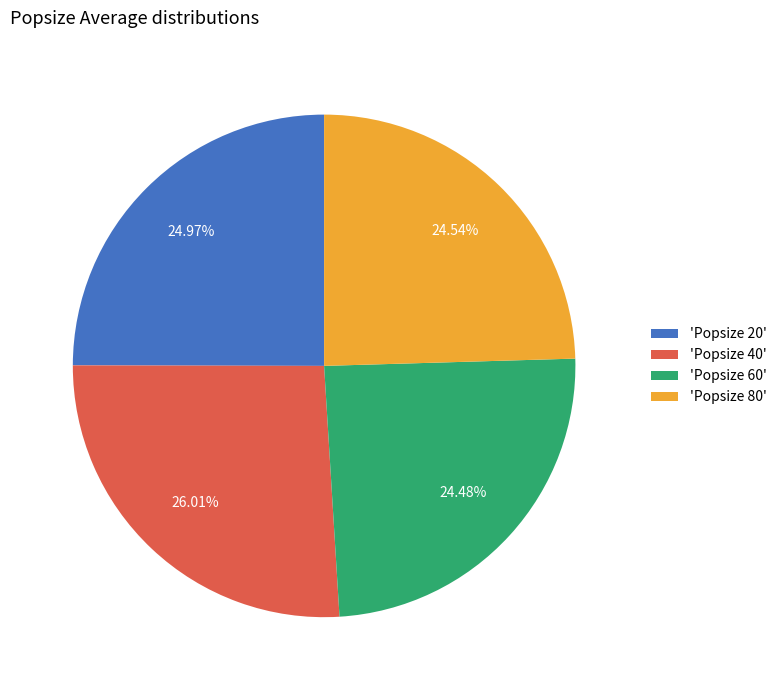

How many slices are in this pie chart?

4